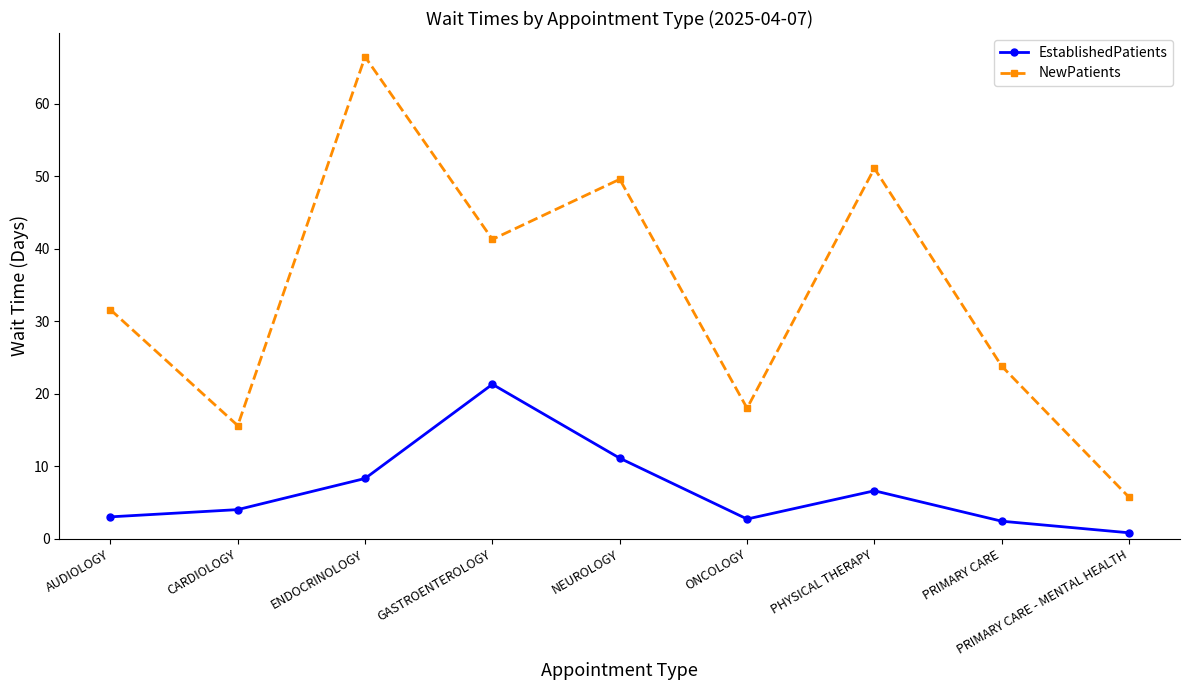

At which category does EstablishedPatients reach its first local peak?

GASTROENTEROLOGY